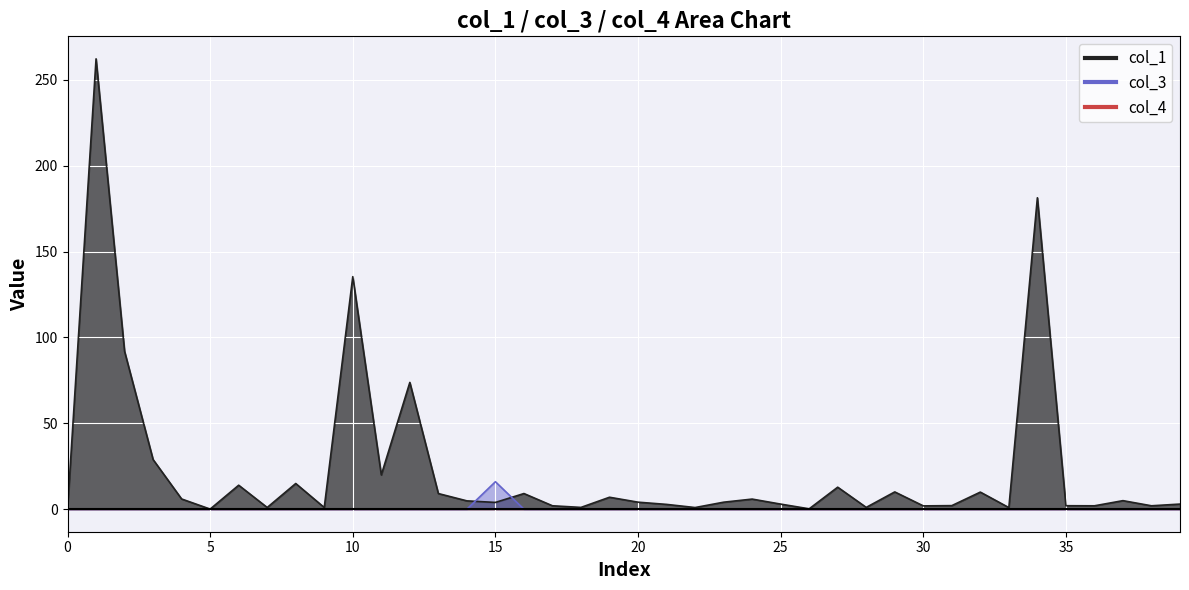

Does the chart display data point markers on the line(s)?

No